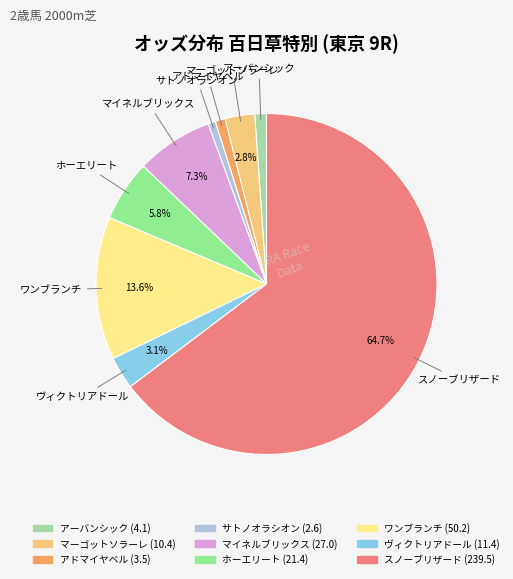

To the nearest percent, what is the difference between the アドマイヤベル and ホーエリート slice percentages?

5%